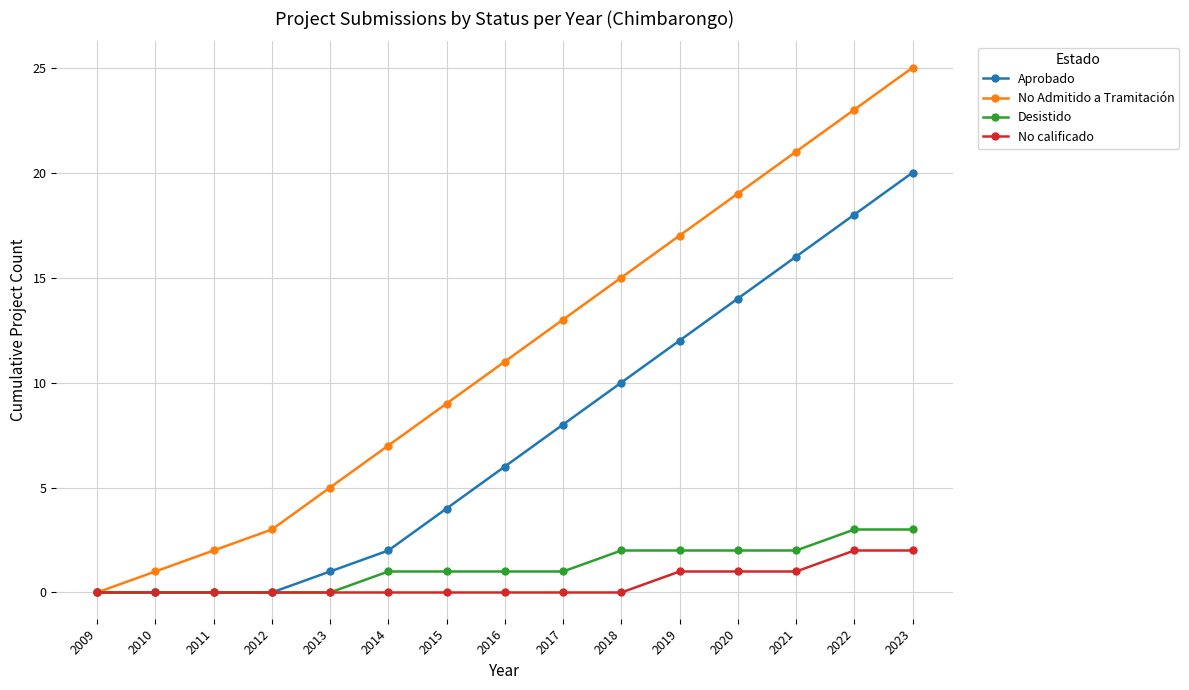

Which series changed the most between 2009 and 2014?

No Admitido a Tramitación